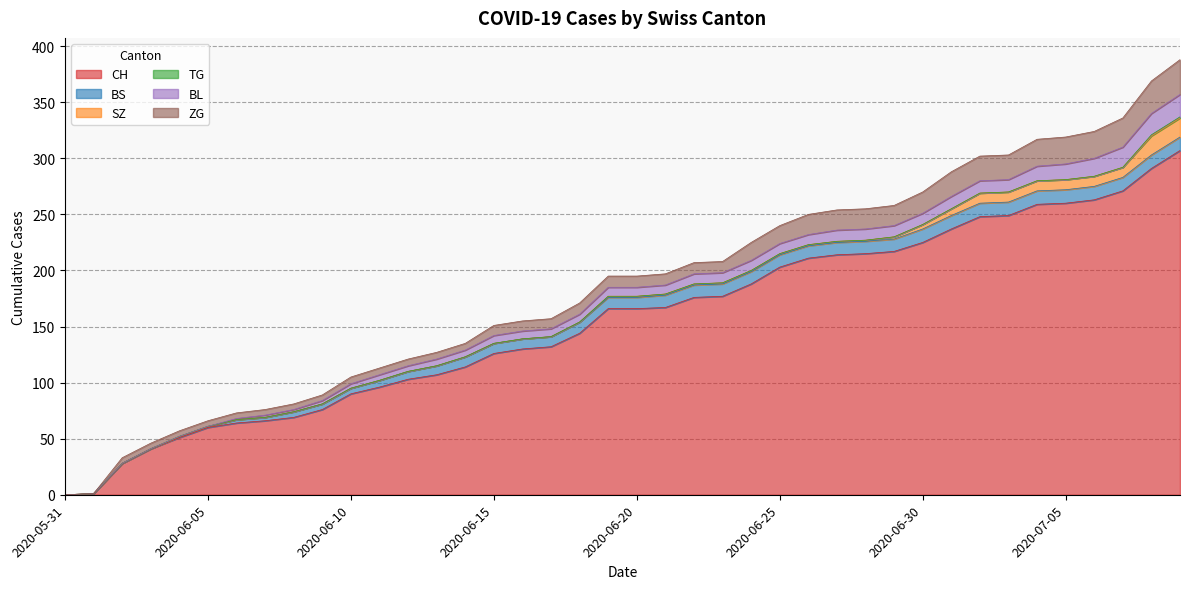

Reading left to right, transcribe all the data shown in this chart.

CH: 0	1	28	41	51	60	64	66	69	76	90	96	103	107	114	126	130	132	144	166	166	167	176	177	188	203	211	214	215	217	225	237	248	249	259	260	263	271	291	307
BS: 0	0	0	0	1	1	3	3	5	5	5	6	7	8	9	9	9	9	10	10	10	11	11	11	11	11	11	11	11	11	12	12	12	12	12	12	12	12	12	12
SZ: 0	0	0	0	0	0	0	0	0	0	0	0	0	0	0	0	0	0	0	1	1	1	1	1	1	1	1	1	1	2	4	6	9	9	9	9	9	9	17	17
TG: 0	0	0	0	0	0	0	0	0	0	0	0	0	0	0	0	0	0	0	0	0	0	0	0	0	0	0	0	0	0	0	0	0	0	0	0	0	0	1	1
BL: 0	0	0	0	0	0	1	2	2	3	4	5	5	6	6	7	7	7	7	8	8	8	9	9	9	9	9	10	10	10	10	11	11	11	13	14	16	18	19	20
ZG: 0	0	5	5	5	5	5	5	5	5	6	6	6	6	6	9	9	9	10	10	10	10	10	10	16	16	18	18	18	18	19	22	22	22	24	24	24	26	29	31